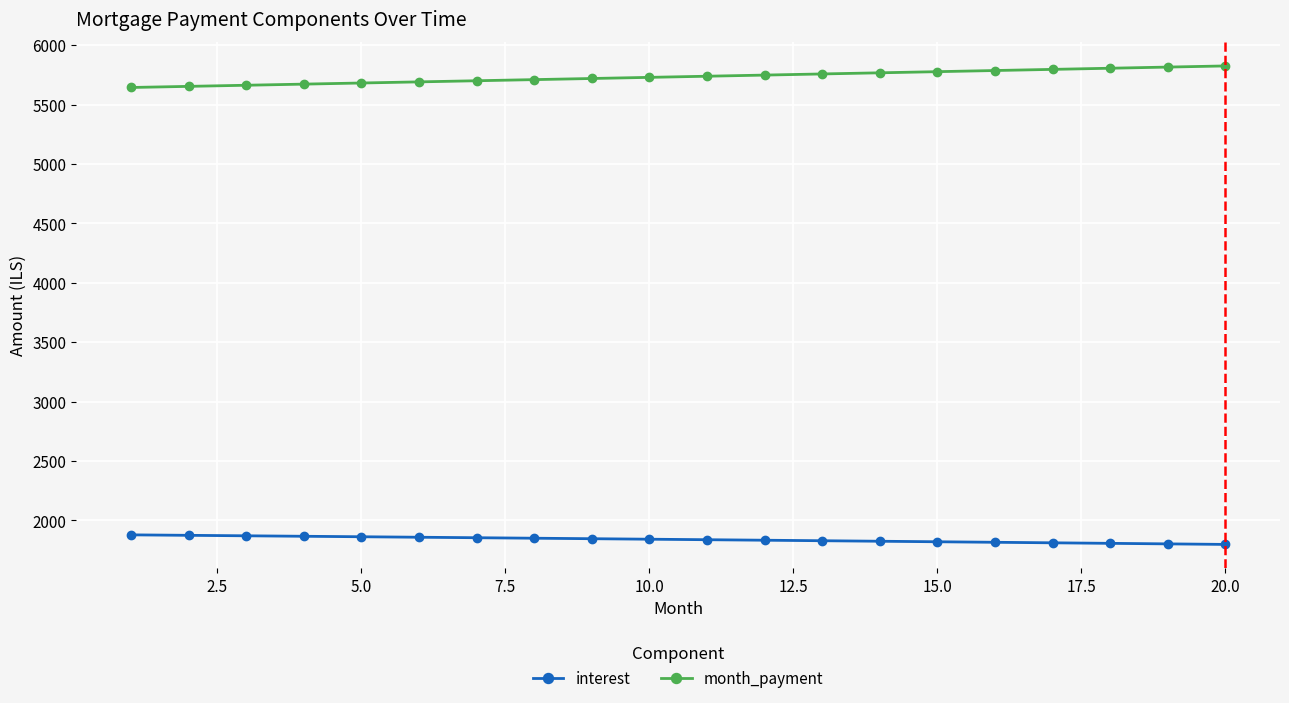

True or false: interest and month_payment intersect in this chart.

False